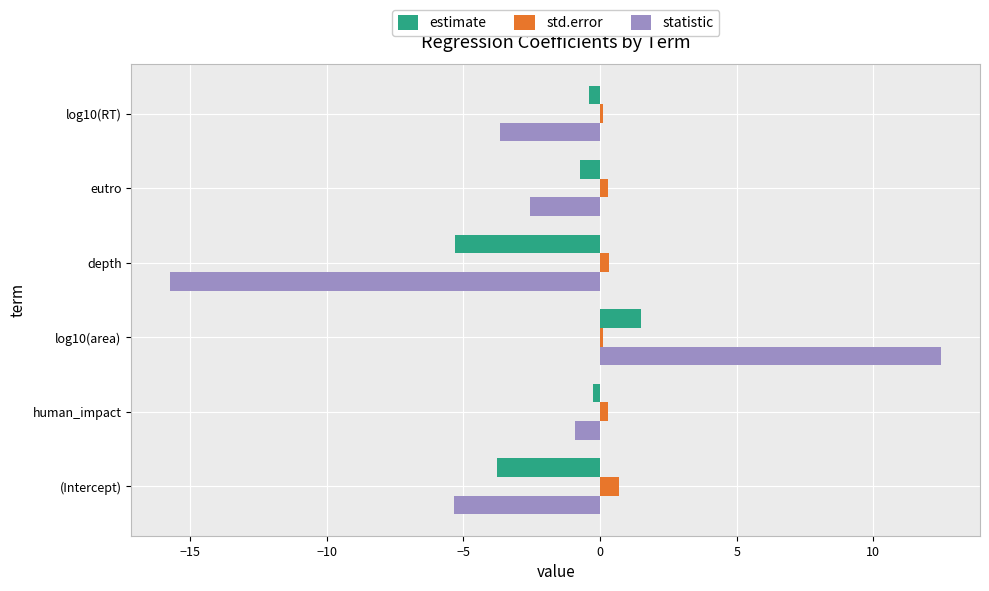

List the series in order of their overall mean, lowest first.

statistic, estimate, std.error